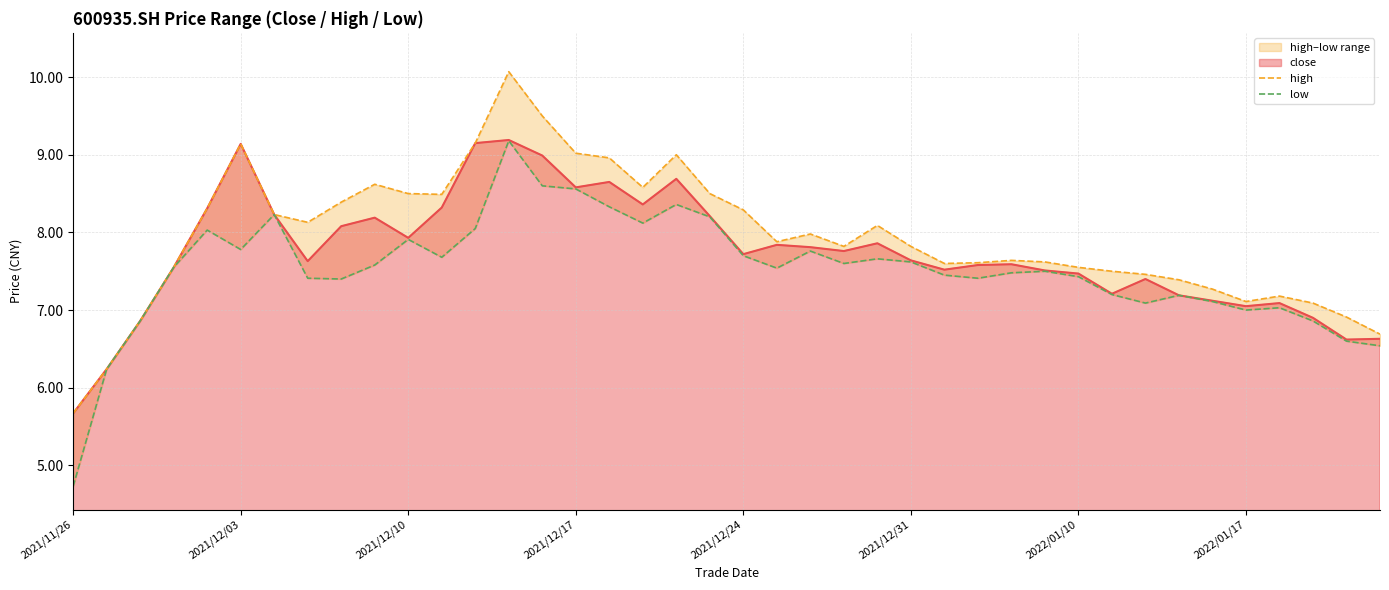

How many data points in high are less than 7?

5